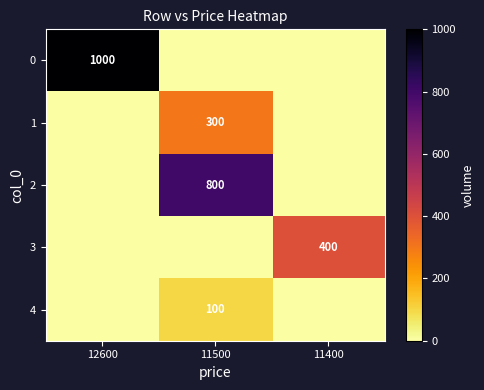

Reading left to right, transcribe all the data shown in this chart.

row_0: 12600=1000	11500=0	11400=0
row_1: 12600=0	11500=300	11400=0
row_2: 12600=0	11500=800	11400=0
row_3: 12600=0	11500=0	11400=400
row_4: 12600=0	11500=100	11400=0